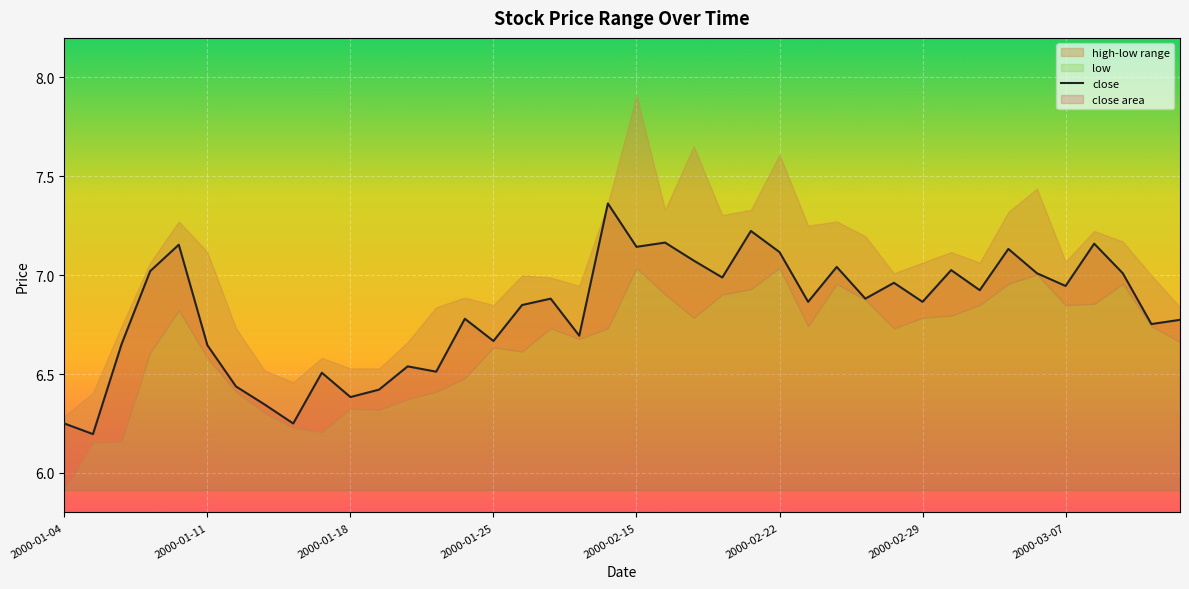

Is it true that close equals 6.4 at 2000-01-18?

True